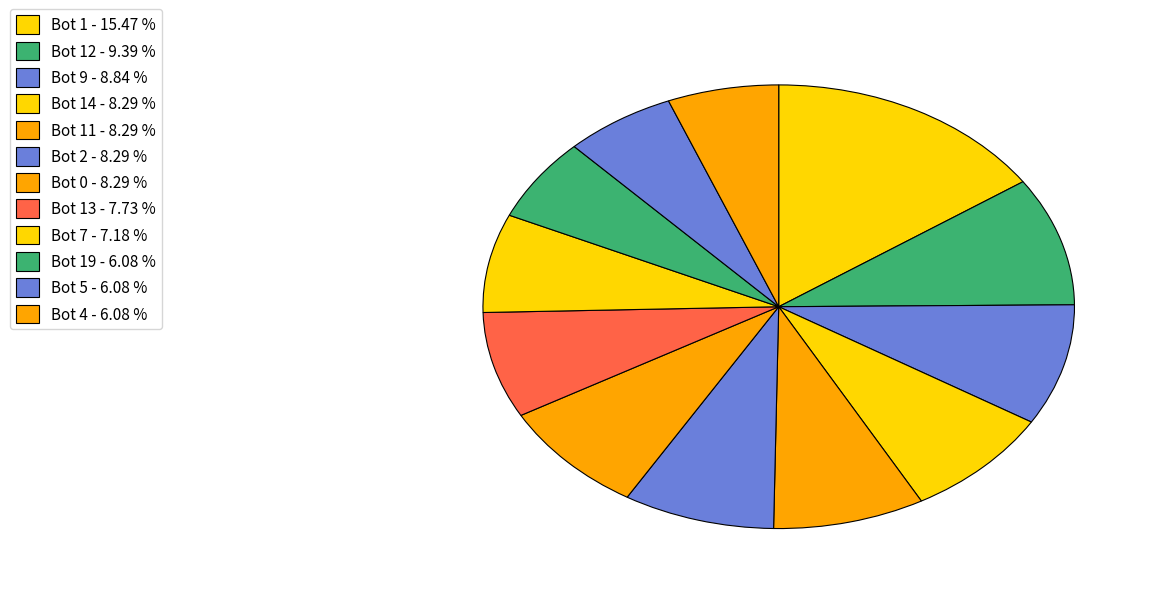

Count the number of slices in the pie.

12